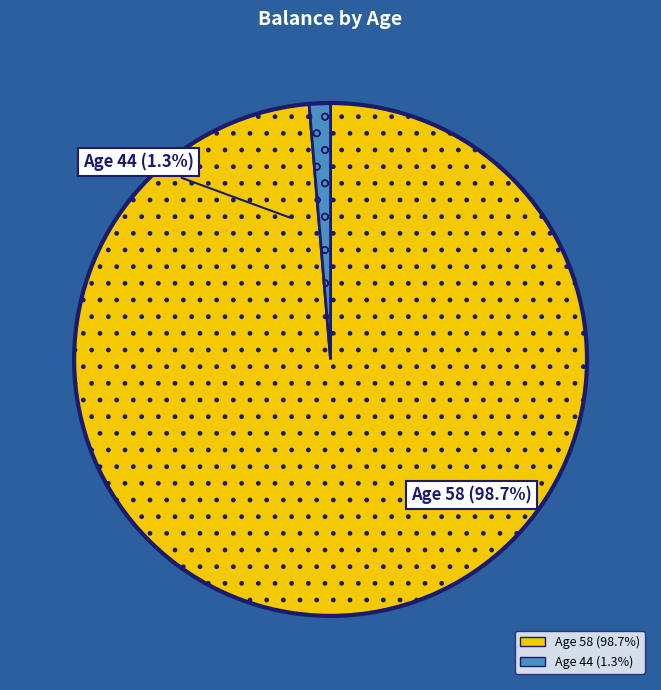

True or false: 58 accounts for 99% of the total.

True